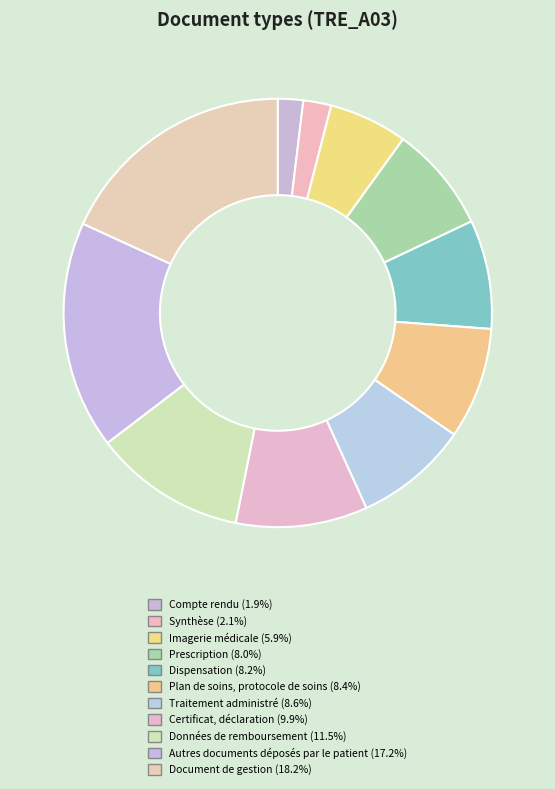

To the nearest percent, what portion does Prescription represent?

8%